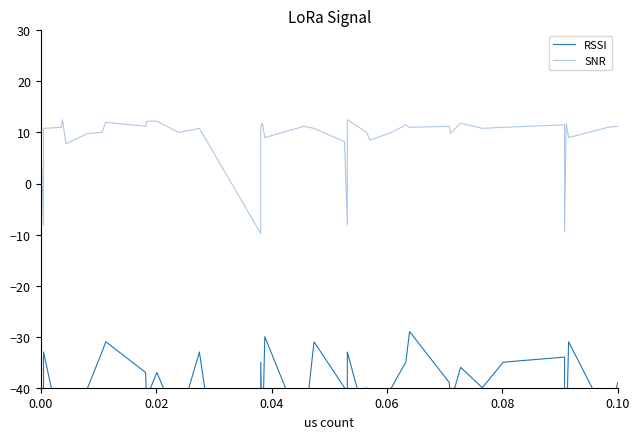

What is the lowest value of the SNR series?

-9.8